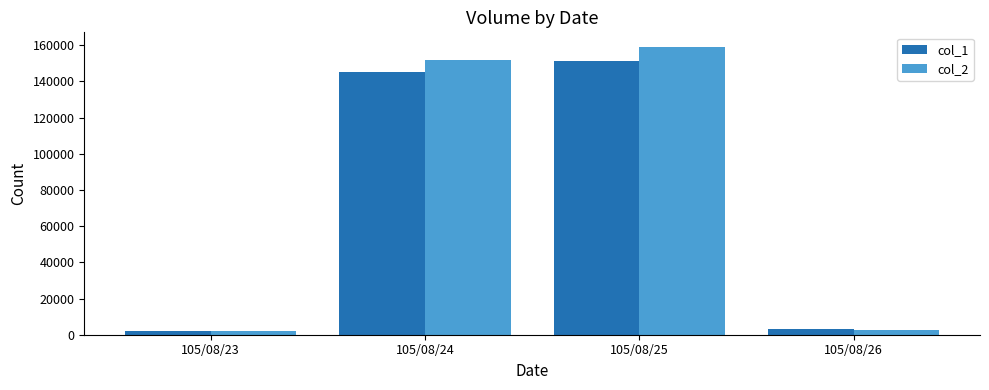

How many distinct data groups are displayed?

2